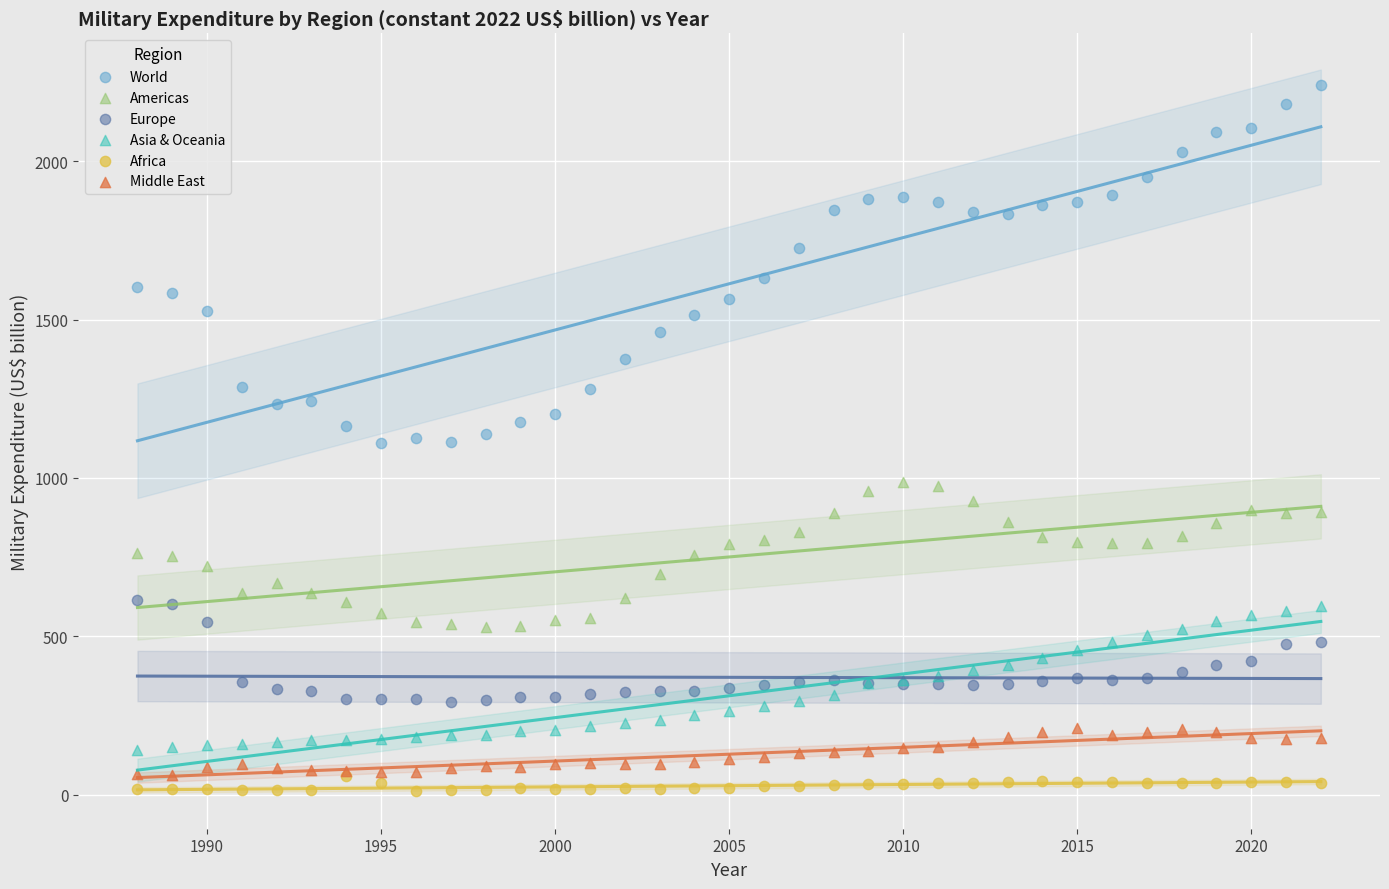

Which series reaches the minimum Y coordinate?

Africa